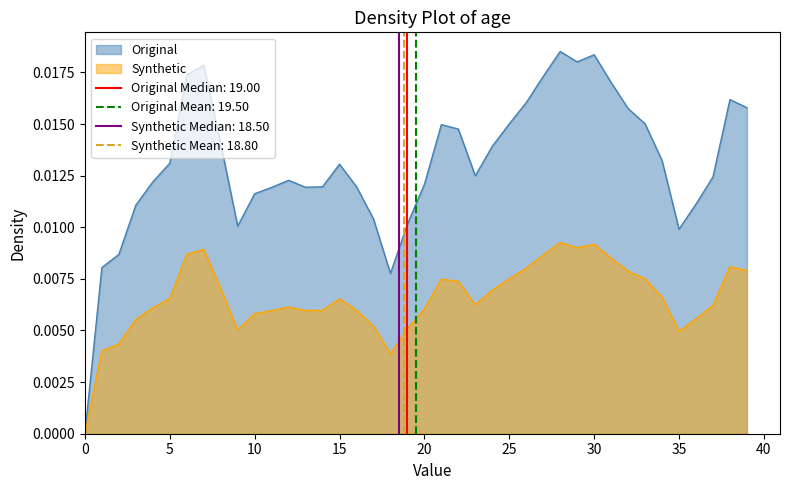

How many values in the Synthetic series exceed 0?

39